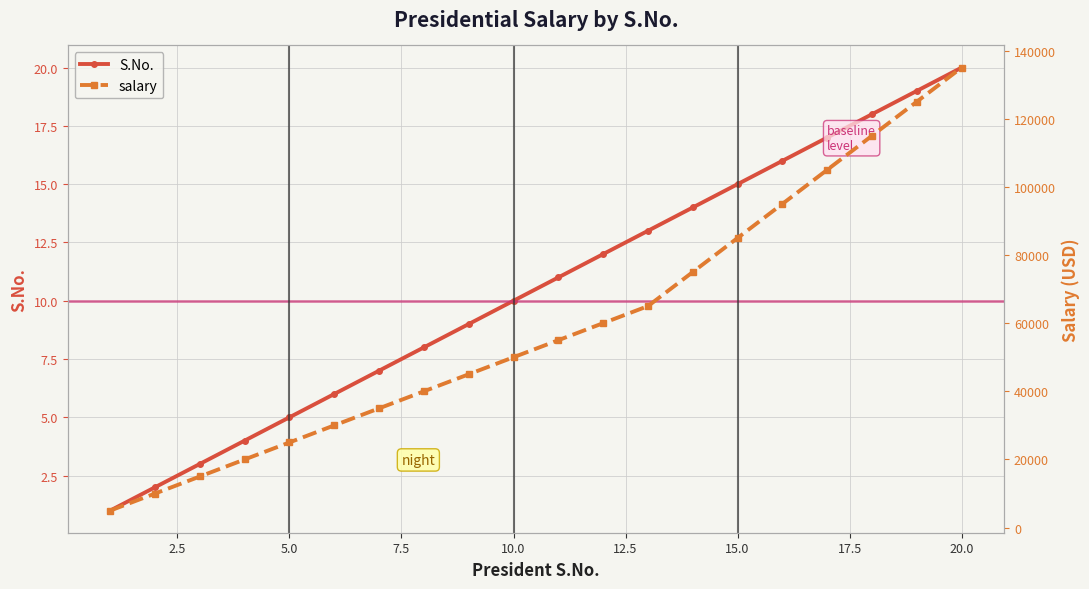

True or false: S.No. has a value of 17 at 10.0.

False